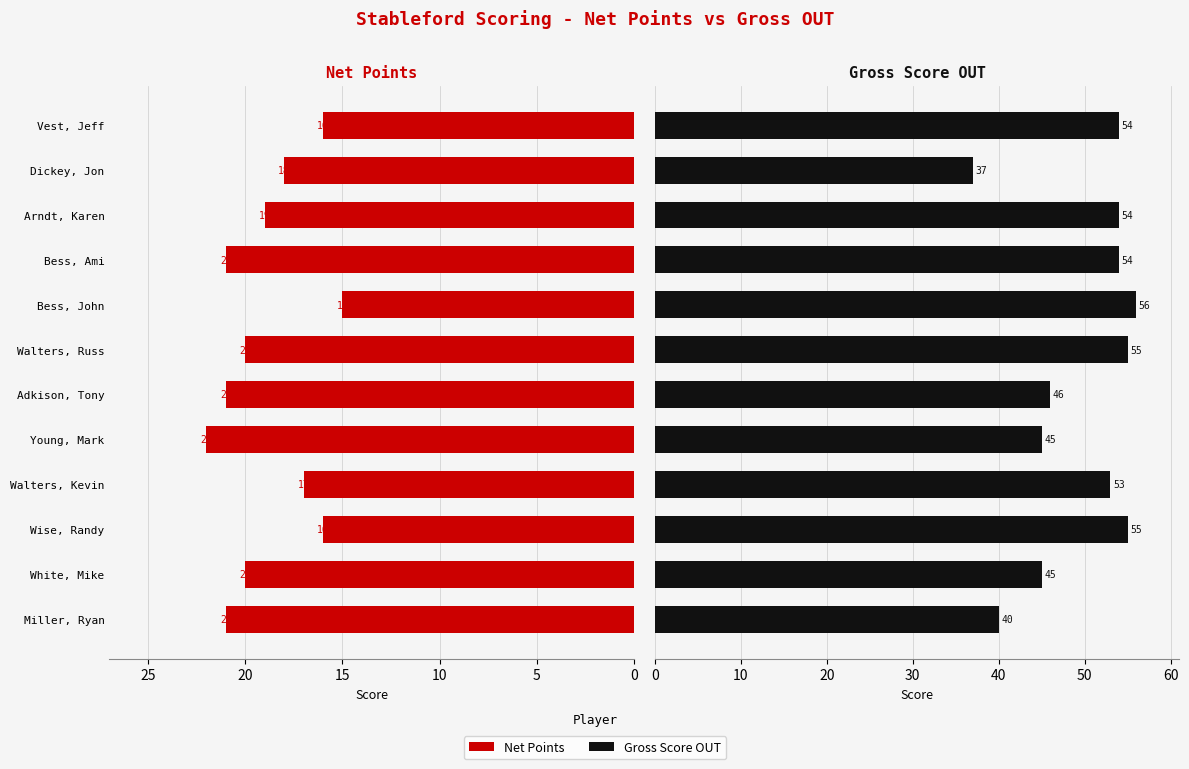

Which has a higher value, Vest, Jeff or Young, Mark?

Young, Mark